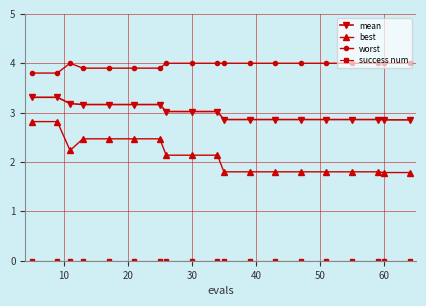

What is the maximum value for worst?

4.0